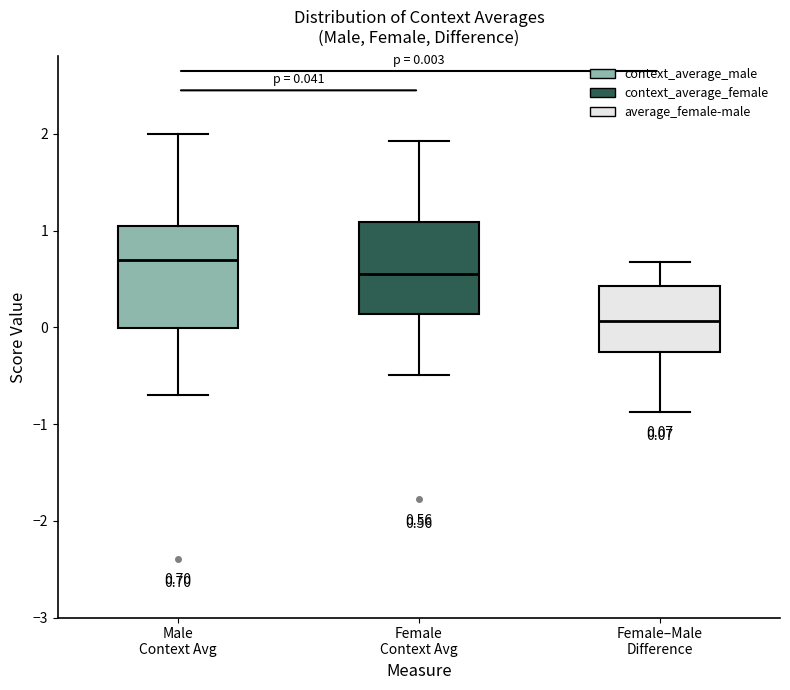

Which box is the tallest, from its lower edge to its upper edge?

Male Context Avg